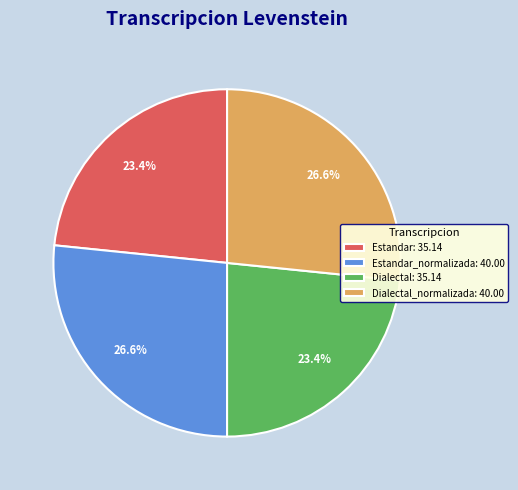

Is there a majority slice in this chart?

No